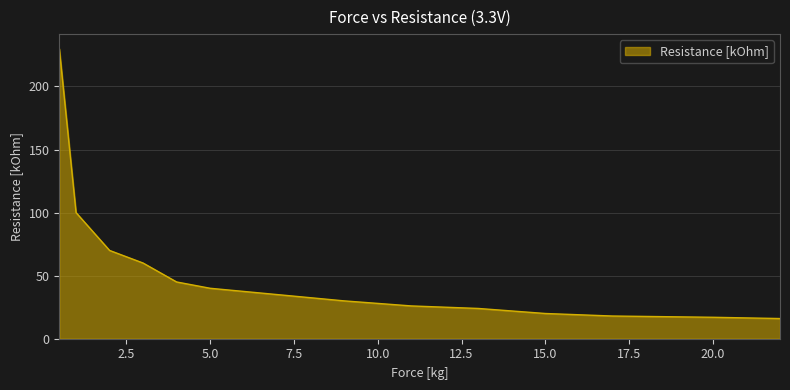

What is the greatest value displayed?

230